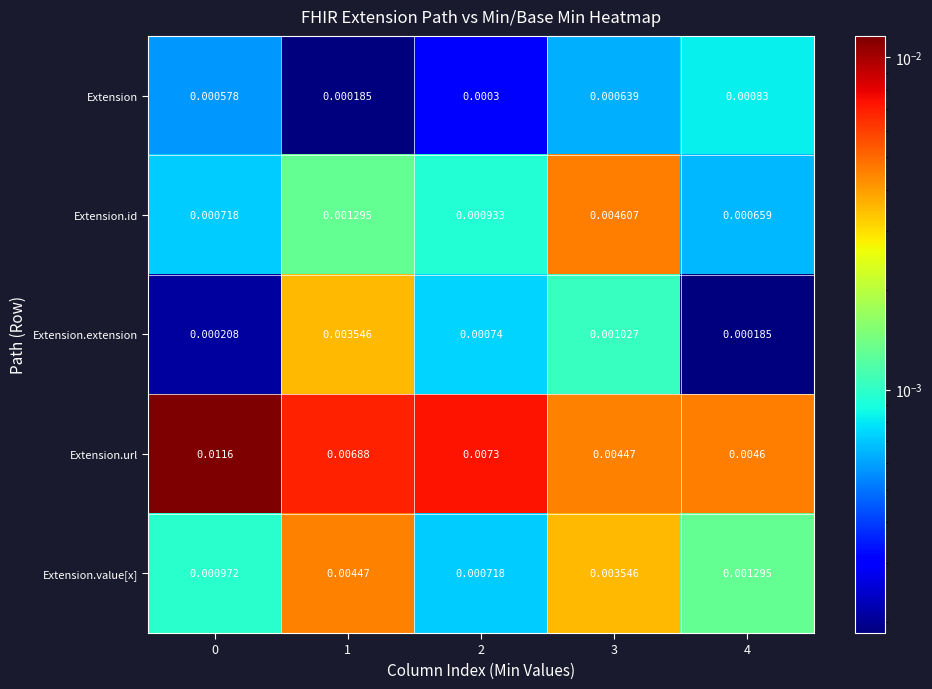

Rank the series at 3 from lowest to highest value.

Extension, Extension.extension, Extension.value[x], Extension.url, Extension.id